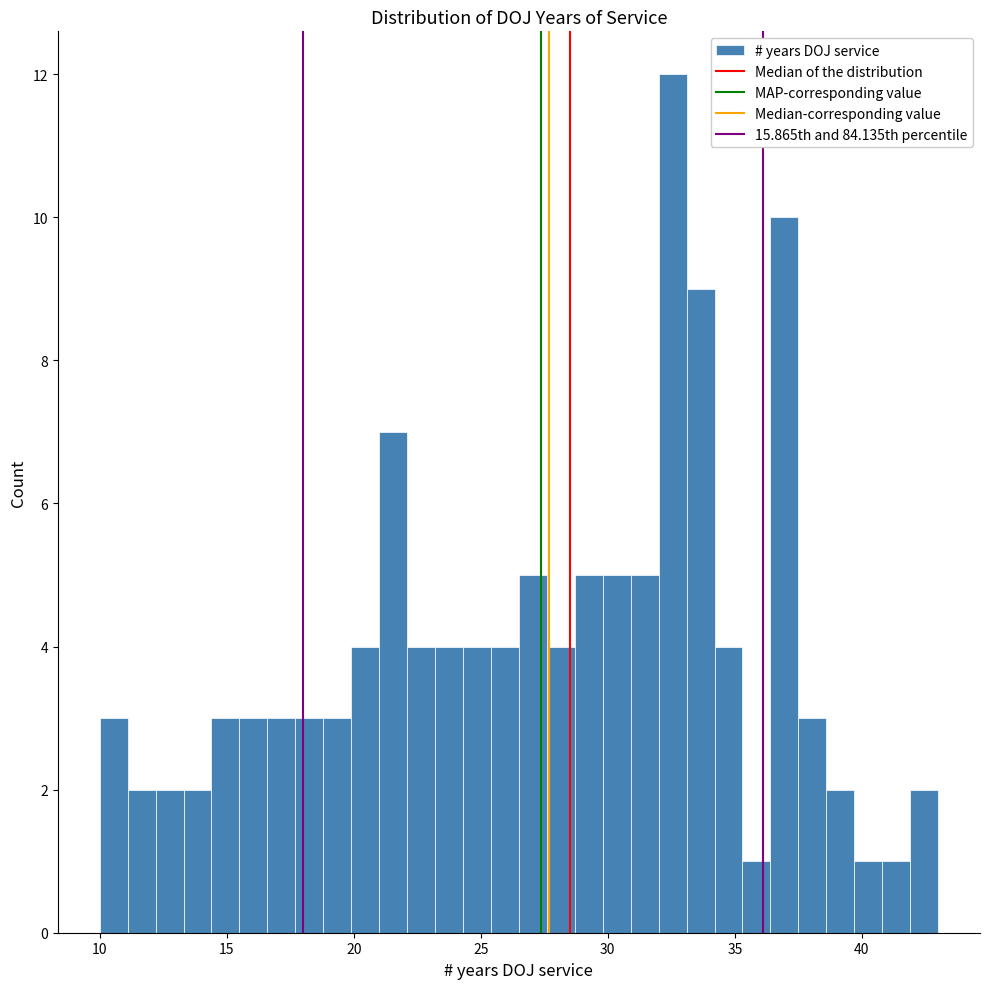

Read against the x-axis, roughly where is the centre of the tallest bar?

32.5